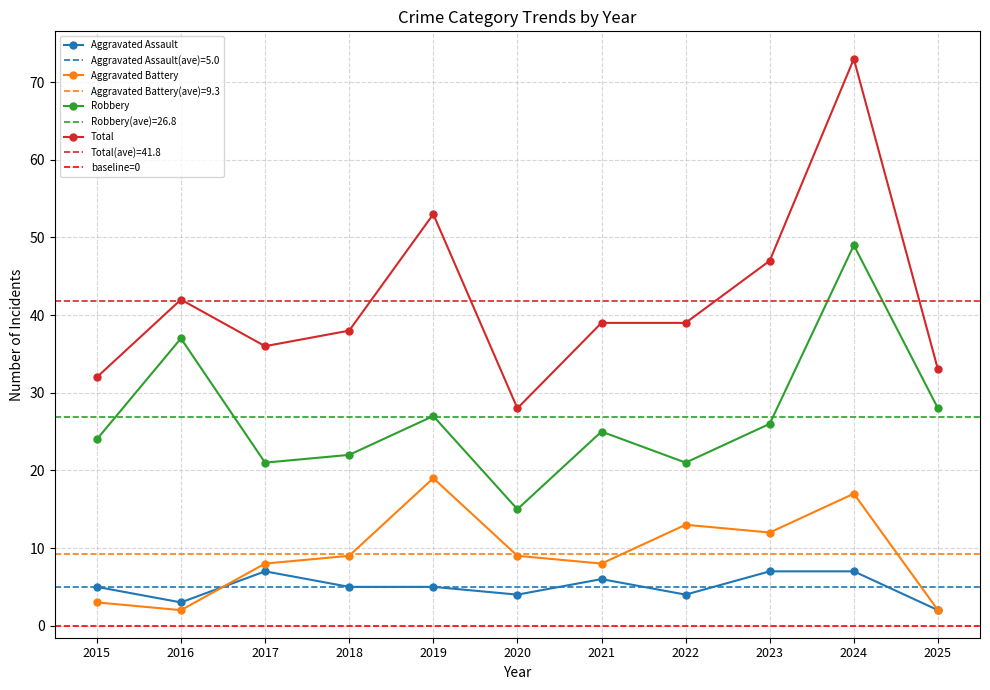

True or false: Aggravated Battery and Total intersect in this chart.

False